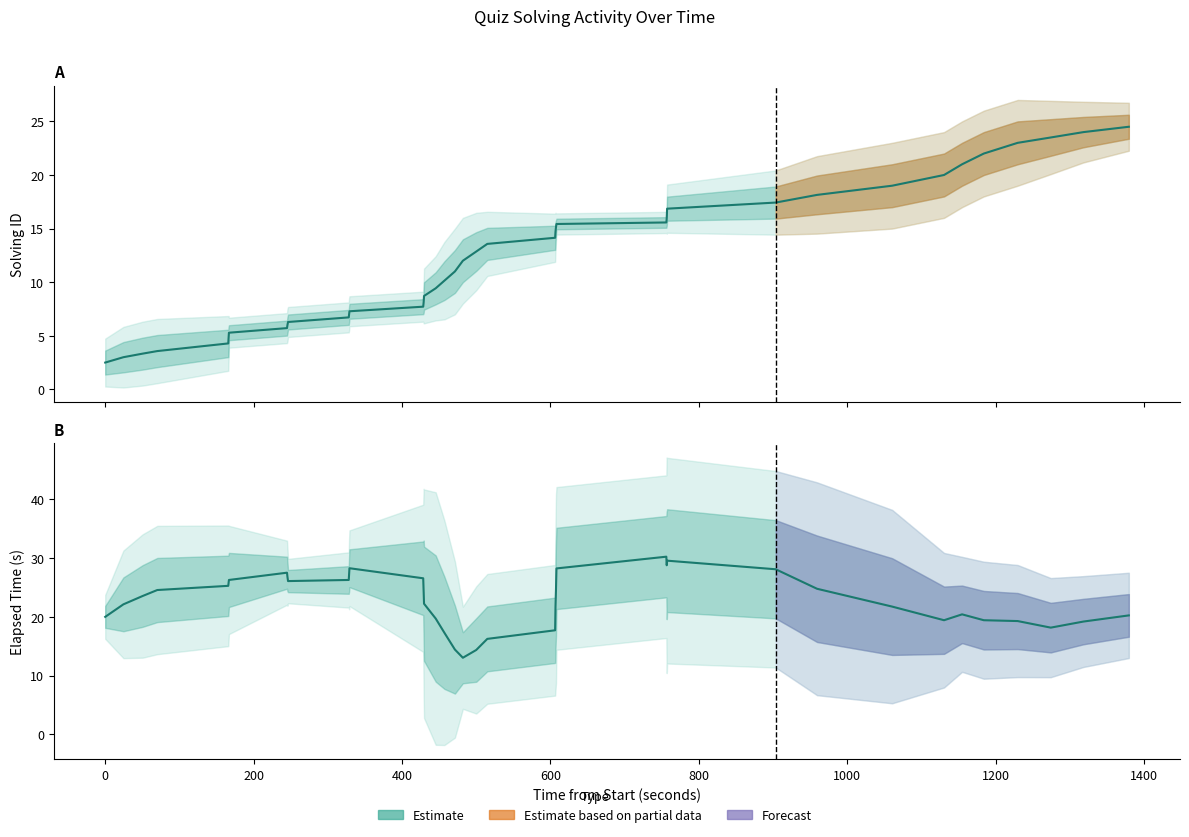

Which series has the widest spread of values?

solving_id